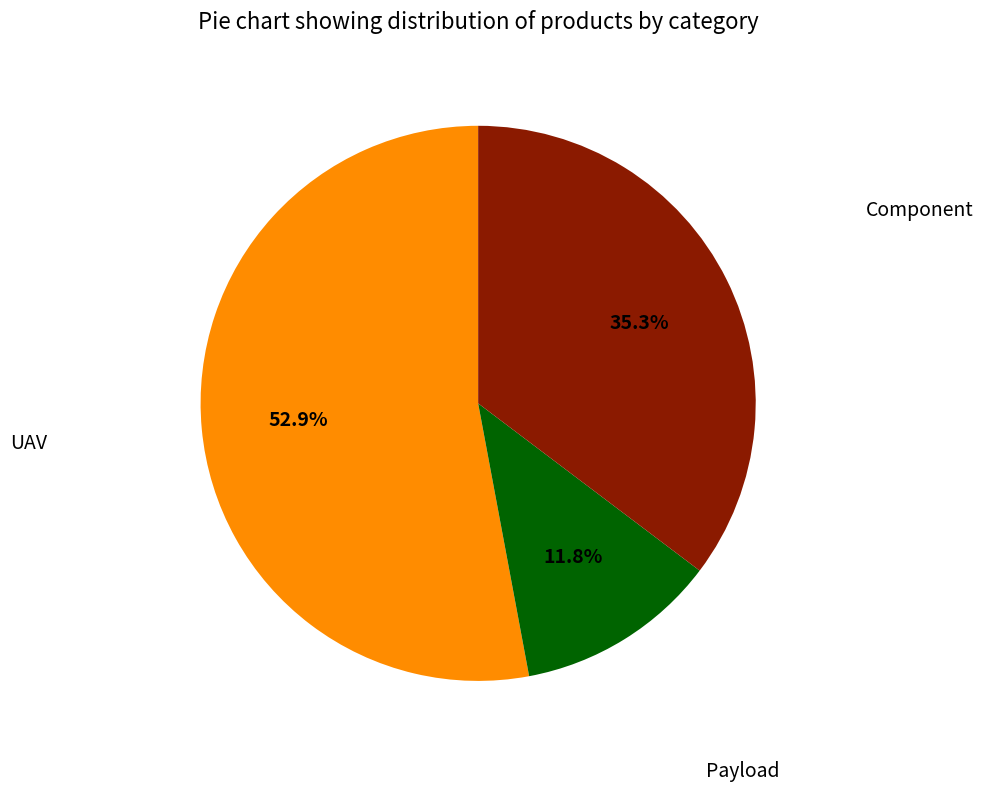

What is the smallest slice in the pie chart?

Payload